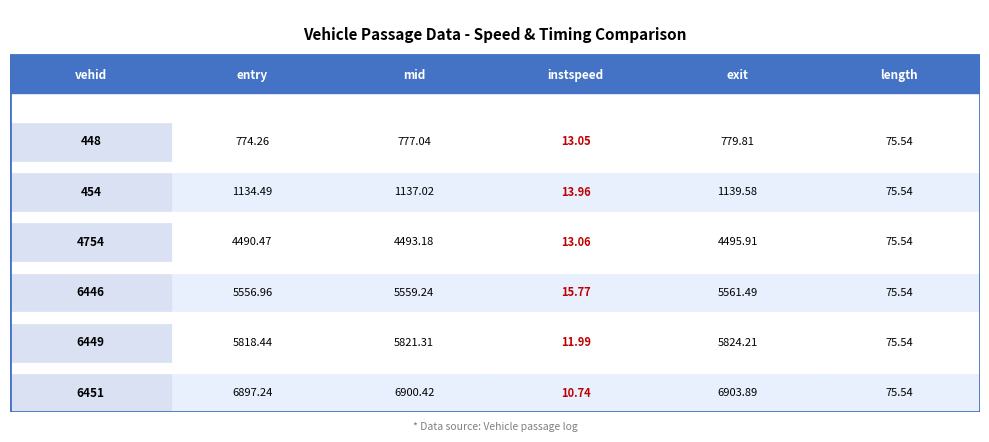

How many data points in 6449 are less than 5818?

2